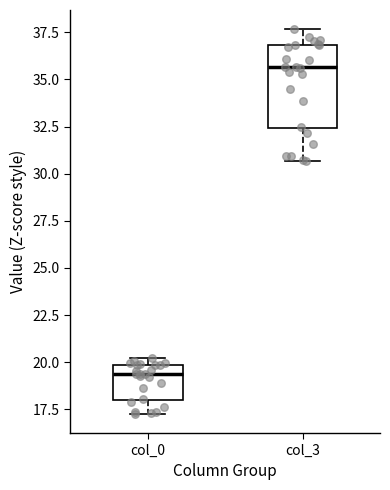

Which box is the tallest, from its lower edge to its upper edge?

col_3